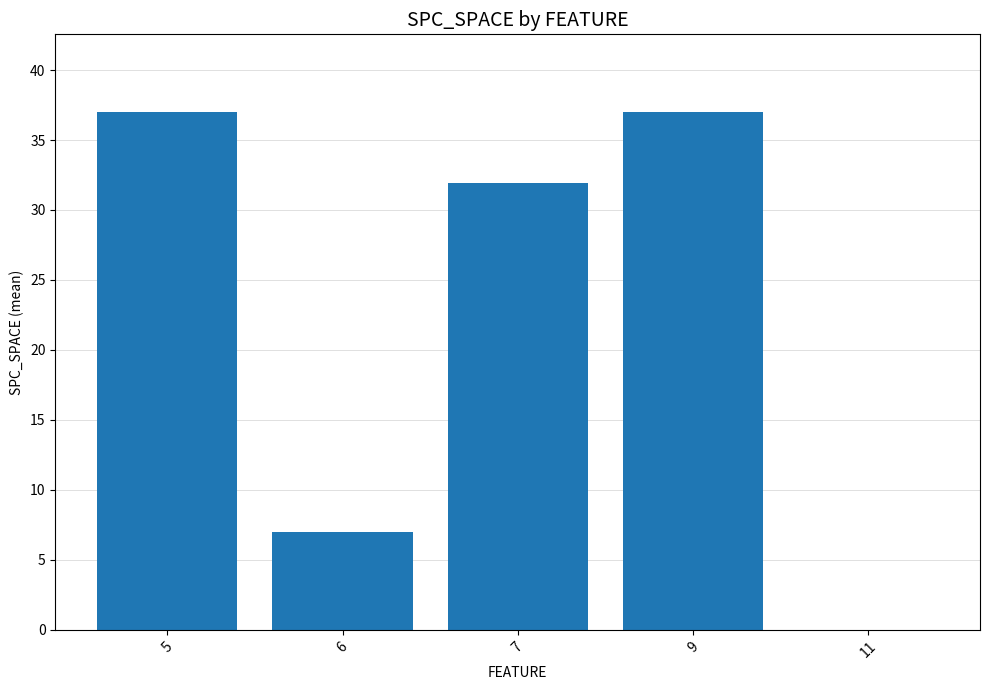

How many distinct data groups are displayed?

1